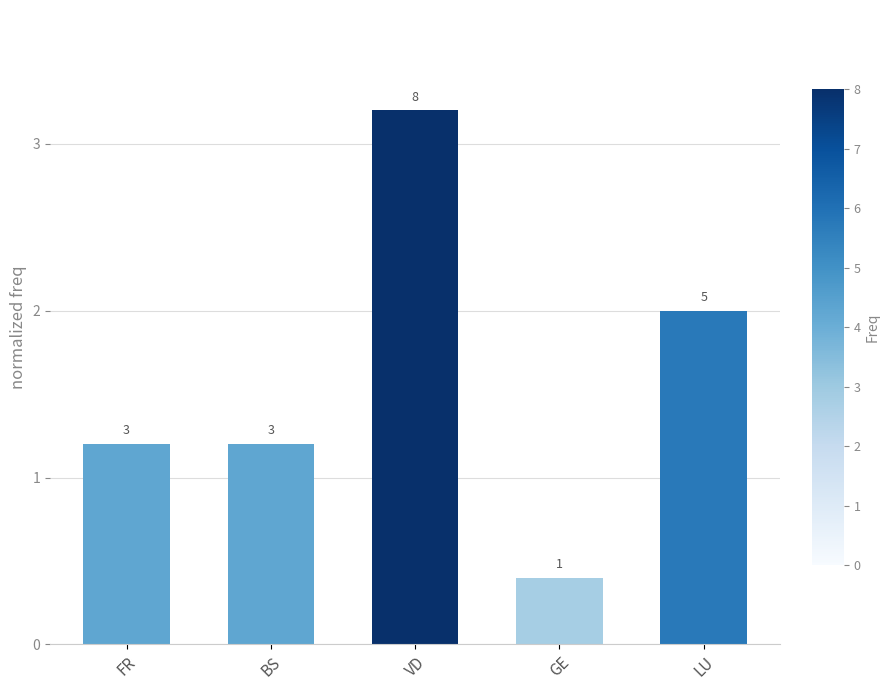

Are the bars grouped side by side (vs. stacked)?

No